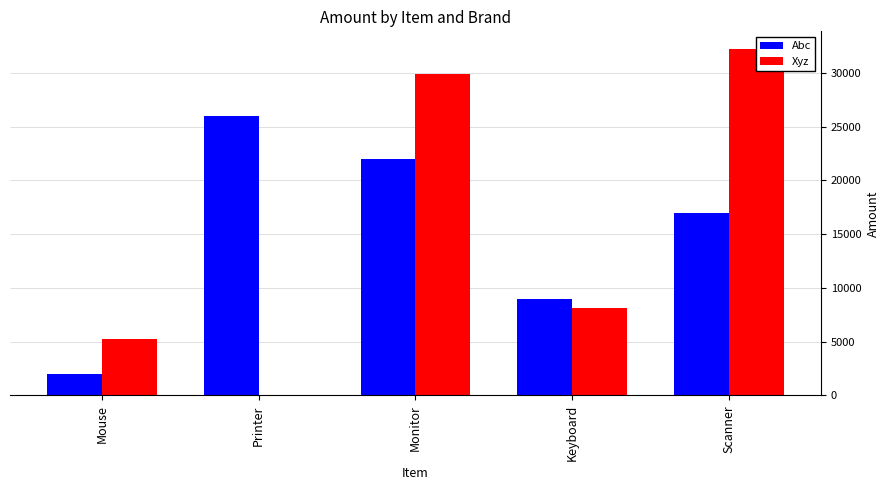

What is the spread (max minus min) of values at Keyboard?

890